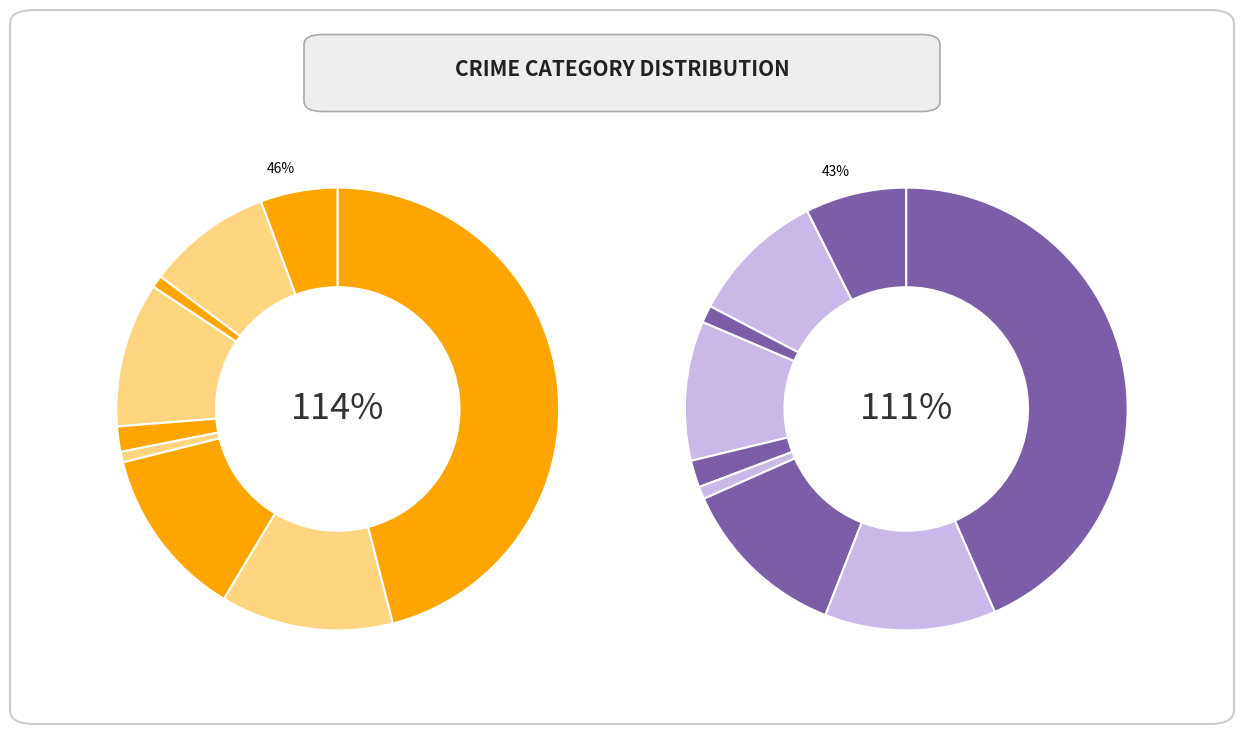

Does Aggravated Battery represent more than half of the total?

No